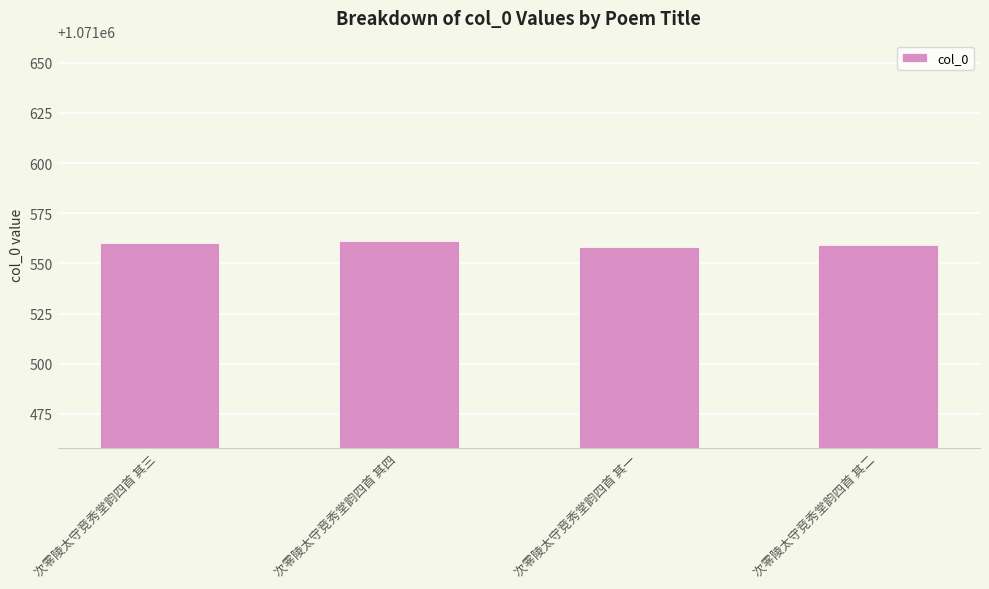

Reading left to right, what are all the values shown in this chart?

次零陵太守竞秀堂韵四首 其三=1071560	次零陵太守竞秀堂韵四首 其四=1071561	次零陵太守竞秀堂韵四首 其一=1071558	次零陵太守竞秀堂韵四首 其二=1071559